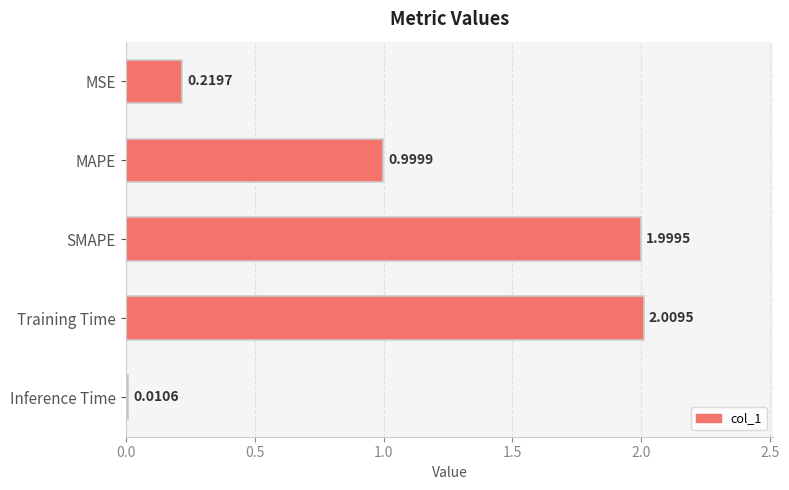

Rank the categories by value from highest to lowest.

Training Time, SMAPE, MAPE, MSE, Inference Time